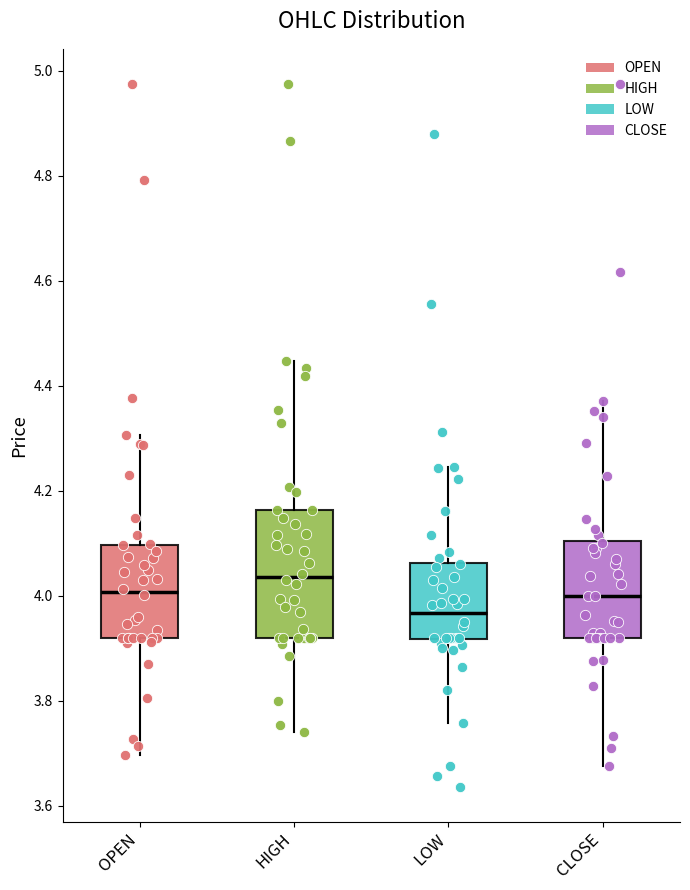

Reading left to right, read every box against the y-axis: the position of its median line, the range the box covers, and the ends of its whiskers. The values are not printed on the chart, so give them approximately, as read against the axis.

OPEN: median 4.00, box 3.92 to 4.10, whiskers 3.70 to 4.30
HIGH: median 4.04, box 3.92 to 4.16, whiskers 3.74 to 4.44
LOW: median 3.96, box 3.92 to 4.06, whiskers 3.76 to 4.24
CLOSE: median 4.00, box 3.92 to 4.10, whiskers 3.68 to 4.38